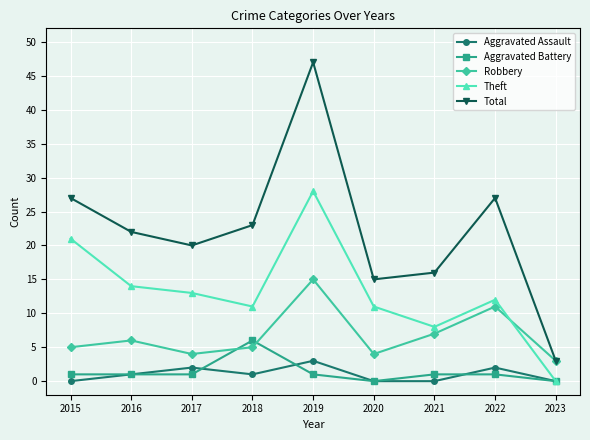

How many series are shown in this chart?

5